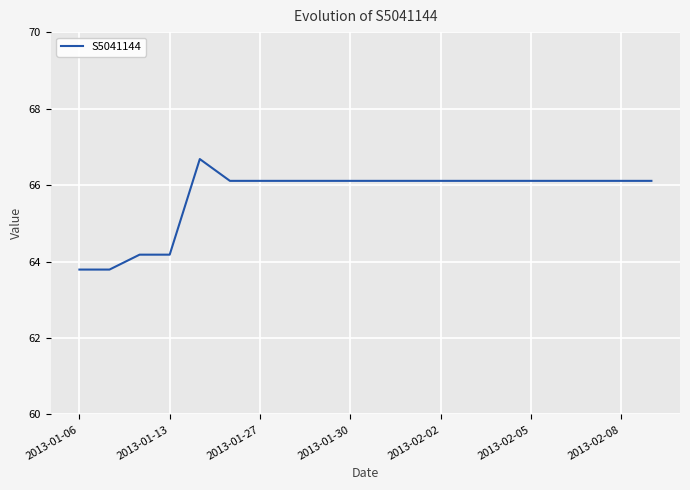

Reading right to left, transcribe all the data shown in this chart.

66.1	66.1	66.1	66.1	66.1	66.1	66.1	66.1	66.1	66.1	66.1	66.1	66.1	66.1	66.1	66.7	64.2	64.2	63.8	63.8